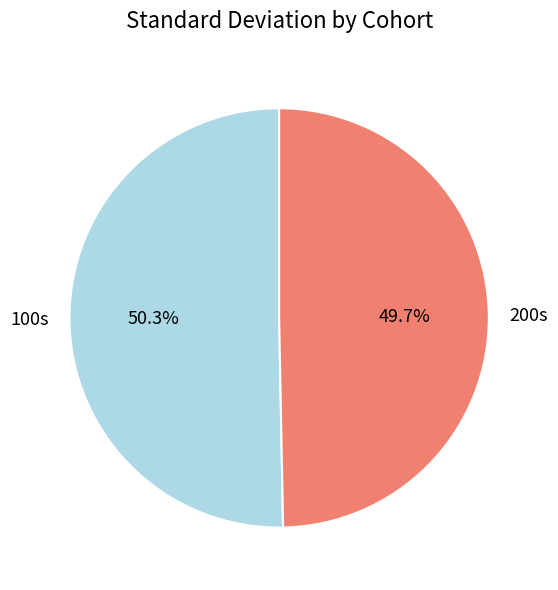

What is the smallest slice in the pie chart?

200s